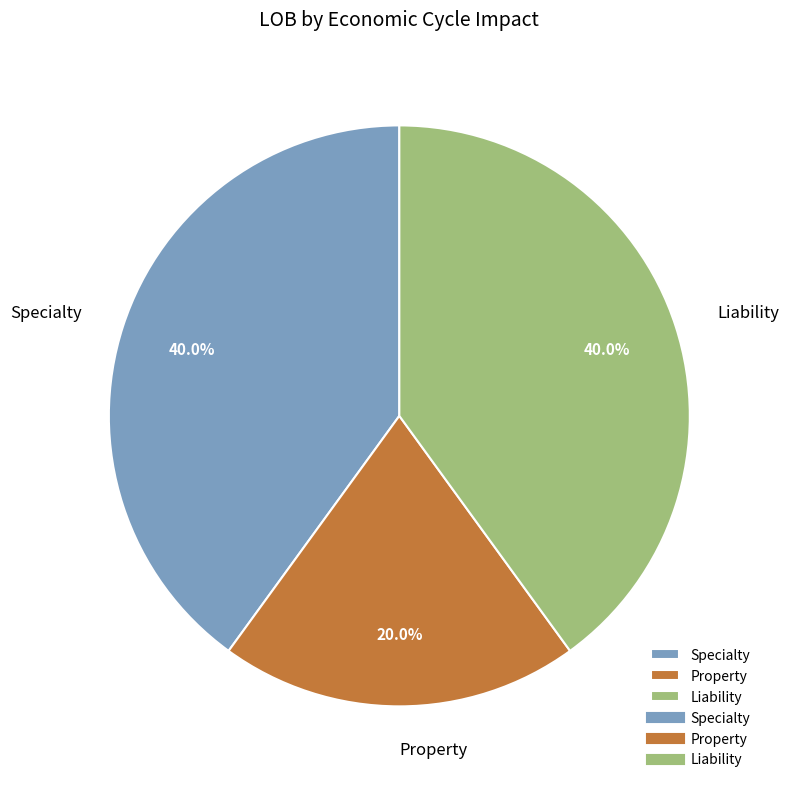

Is Specialty the majority of the pie?

No